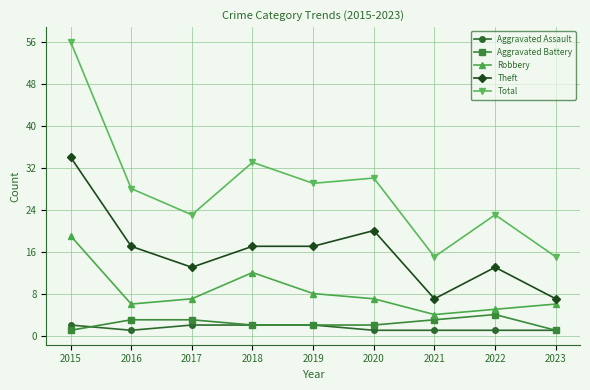

Which series has the widest spread of values?

Total